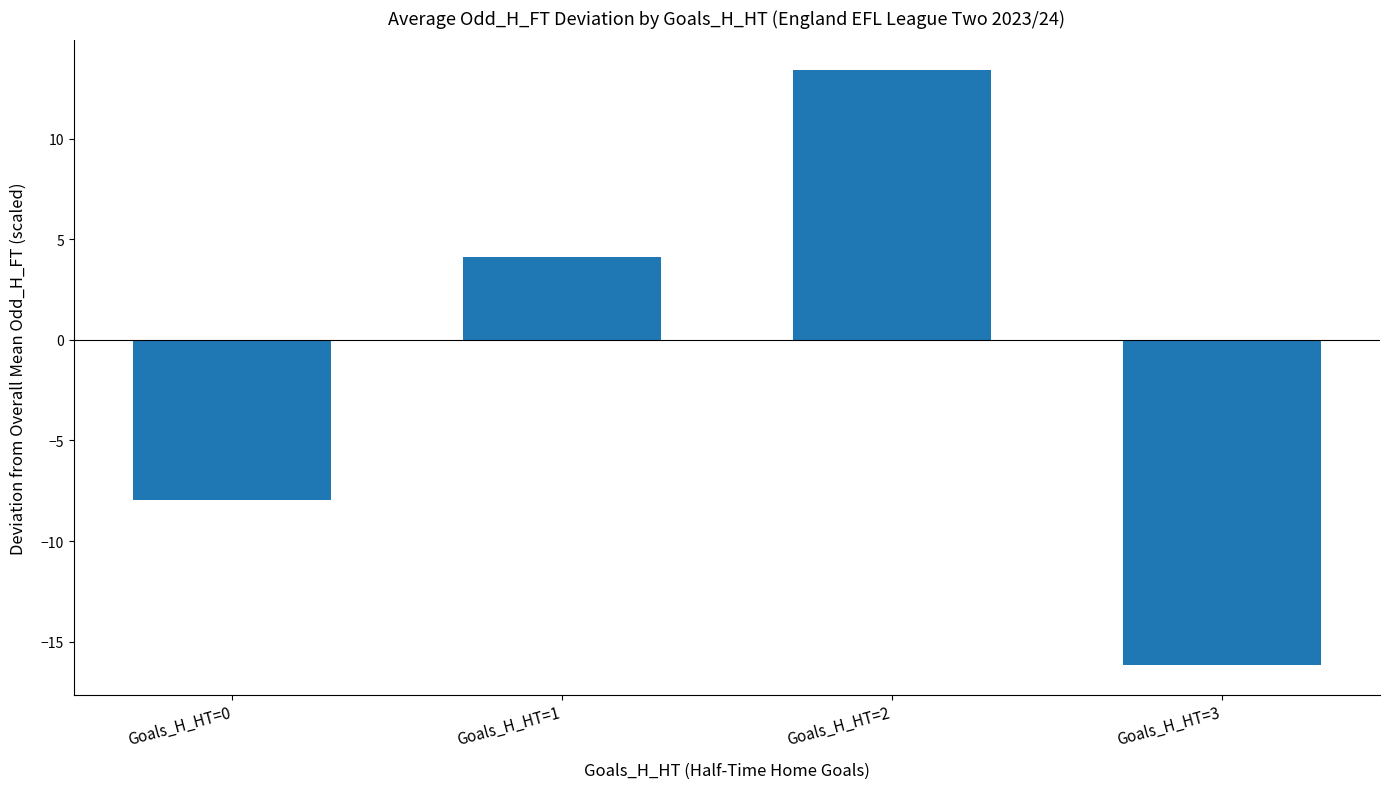

Reading left to right, what are all the values shown in this chart?

Goals_H_HT=0=-8.0	Goals_H_HT=1=4.1	Goals_H_HT=2=13.4	Goals_H_HT=3=-16.1